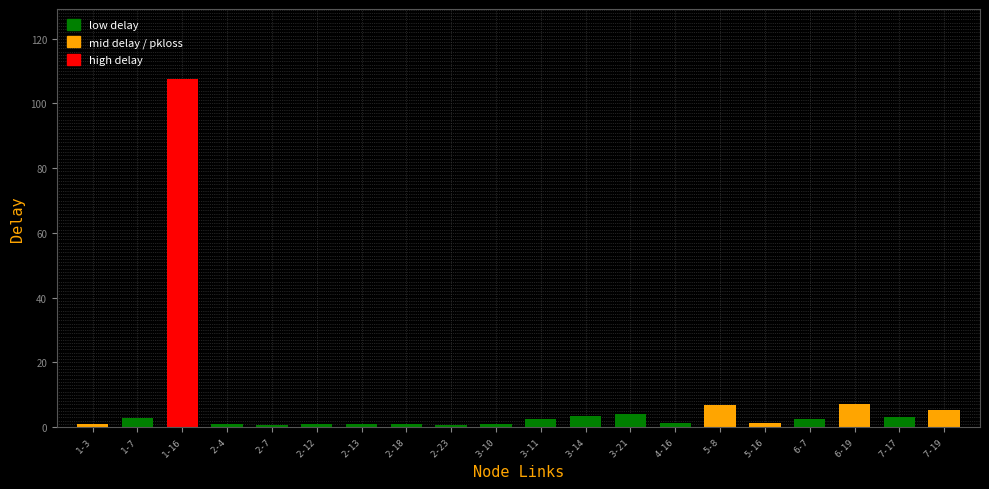

What is the difference between the maximum and second lowest values?

106.9